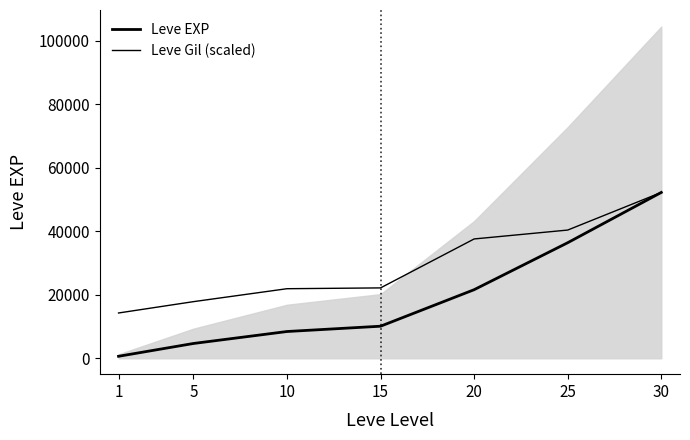

What is the average value of the Leve Gil (scaled) series?

29476.1